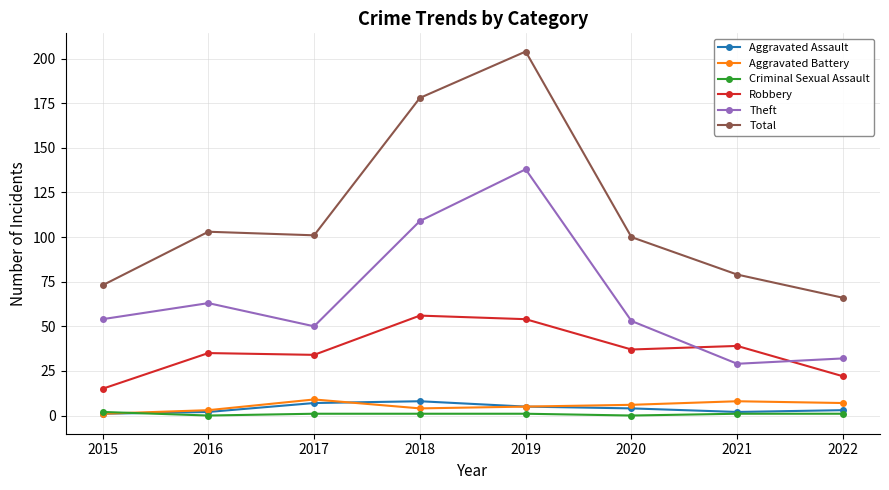

What is the total value across all series at 2016?

206